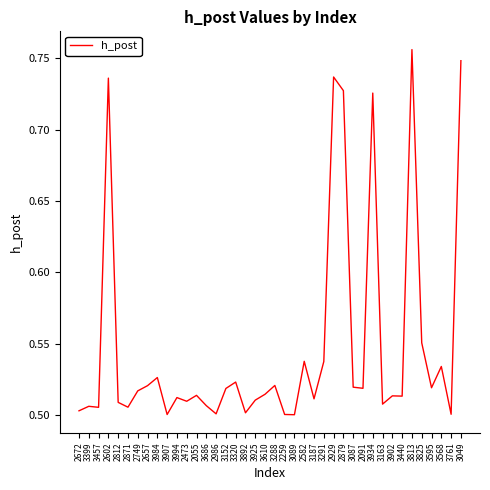

What position from the left is 3087?

29